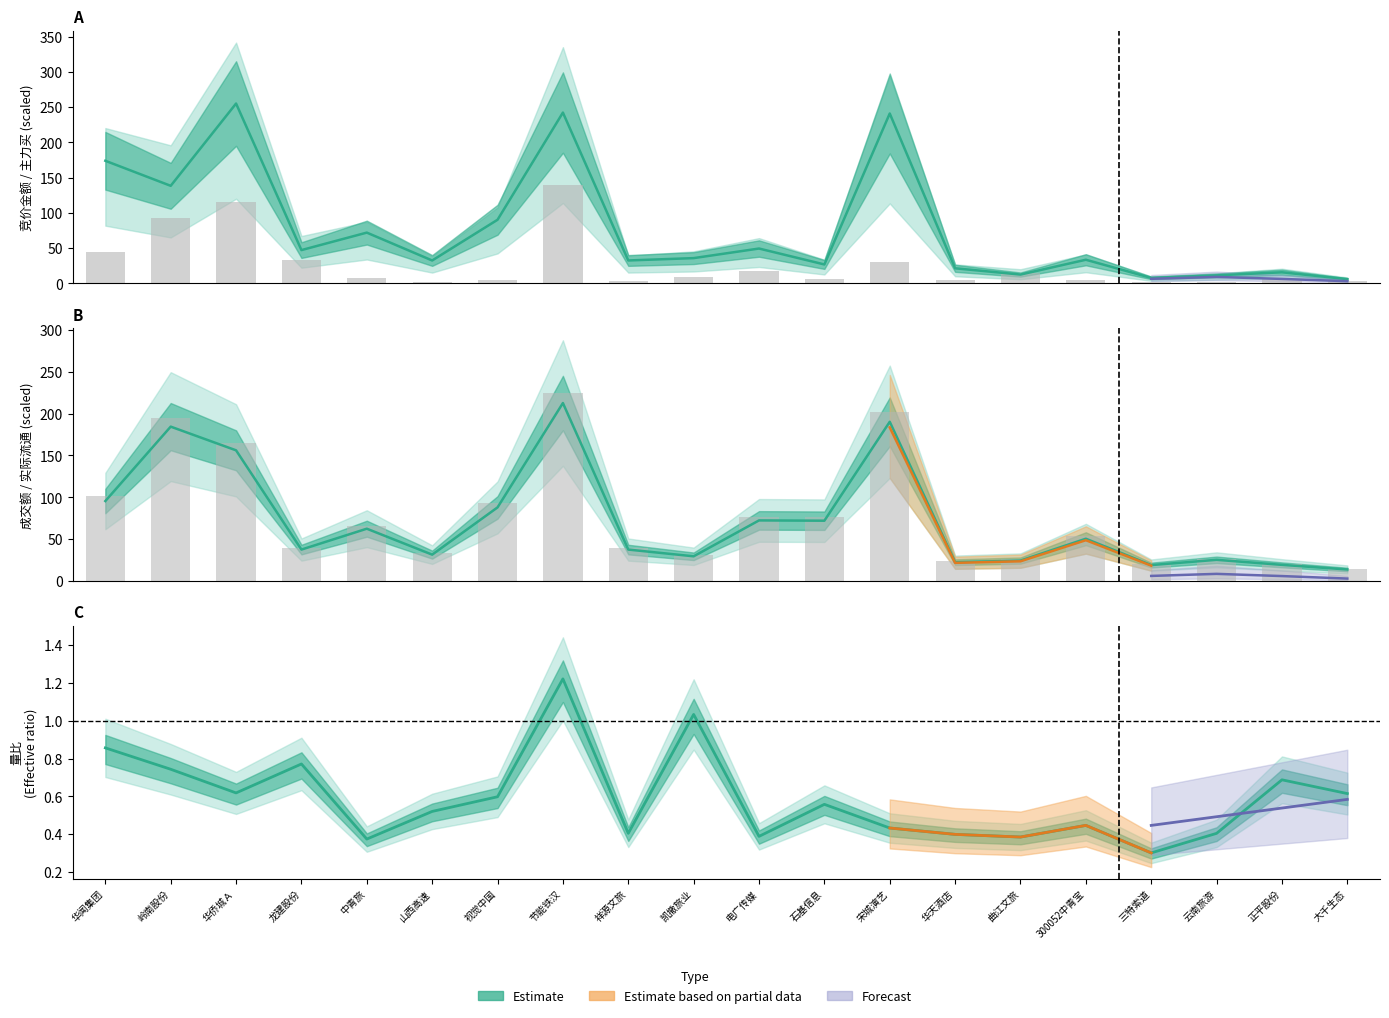

What is the change in value from 华闻集团 to 祥源文旅?

-58.0